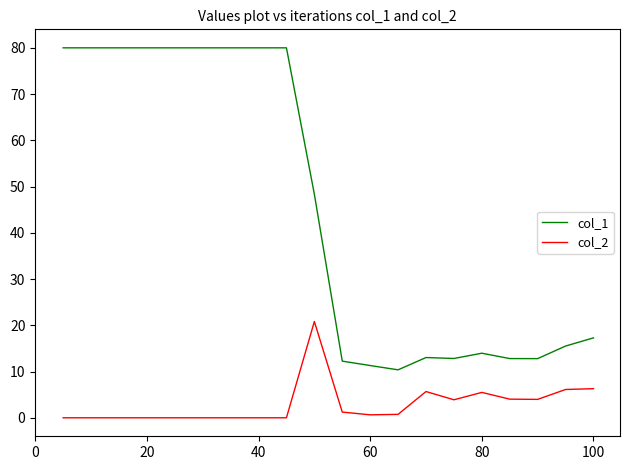

Rank the series by their maximum value, from highest to lowest.

col_1, col_2